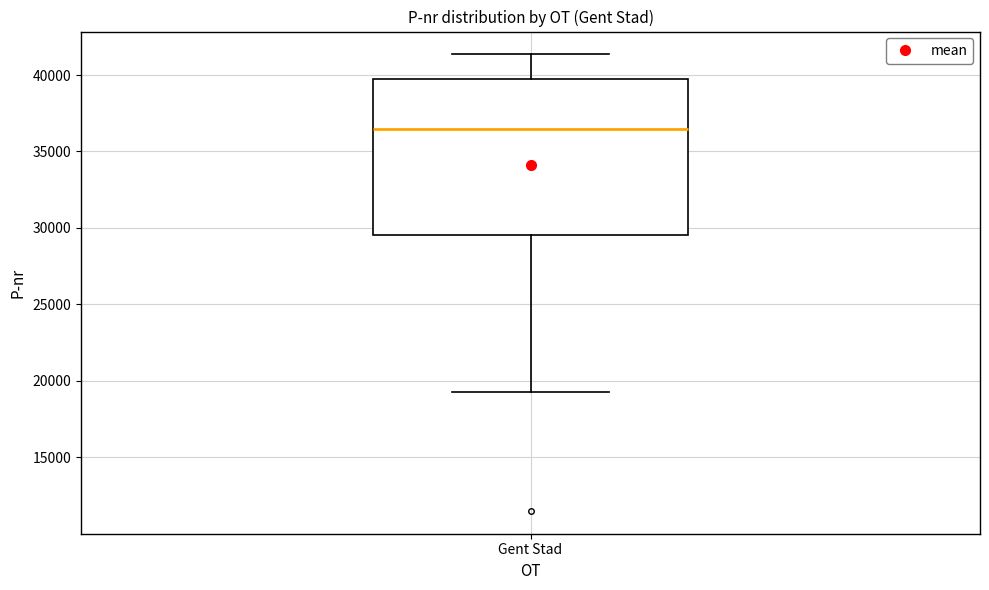

Where does the upper whisker of the box for Gent Stad end on the y-axis? The values are not printed on the chart, so give them approximately, as read against the axis.

41500